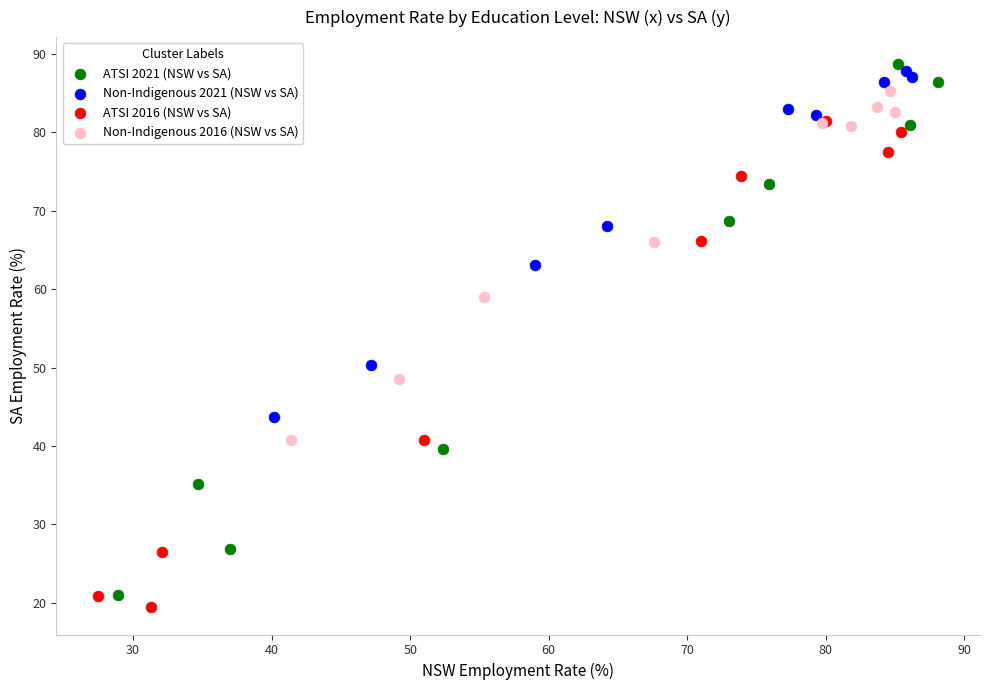

What are all the series names shown in the legend?

ATSI 2021 (NSW vs SA), Non-Indigenous 2021 (NSW vs SA), ATSI 2016 (NSW vs SA), Non-Indigenous 2016 (NSW vs SA)